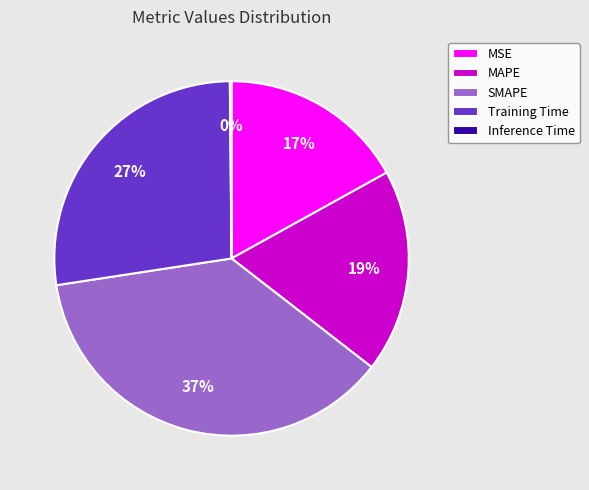

Is Training Time the majority of the pie?

No